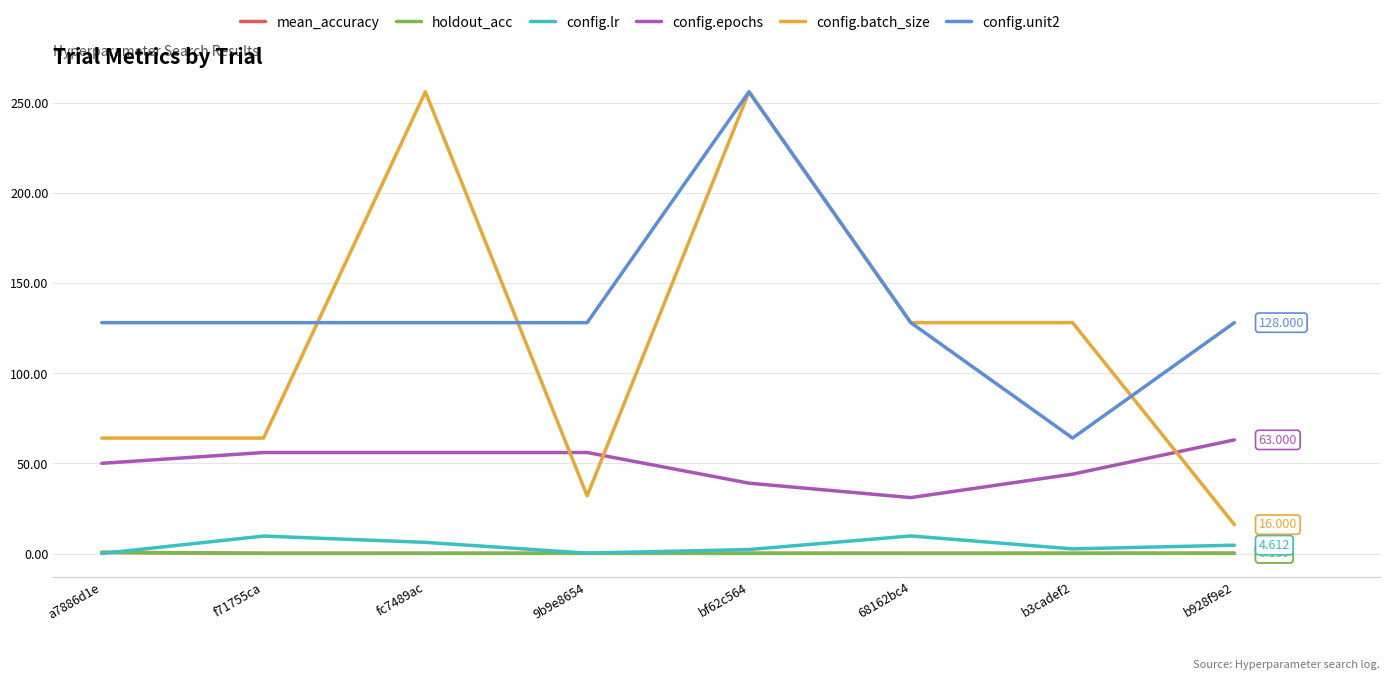

Is this an area chart (filled region under the line)?

No